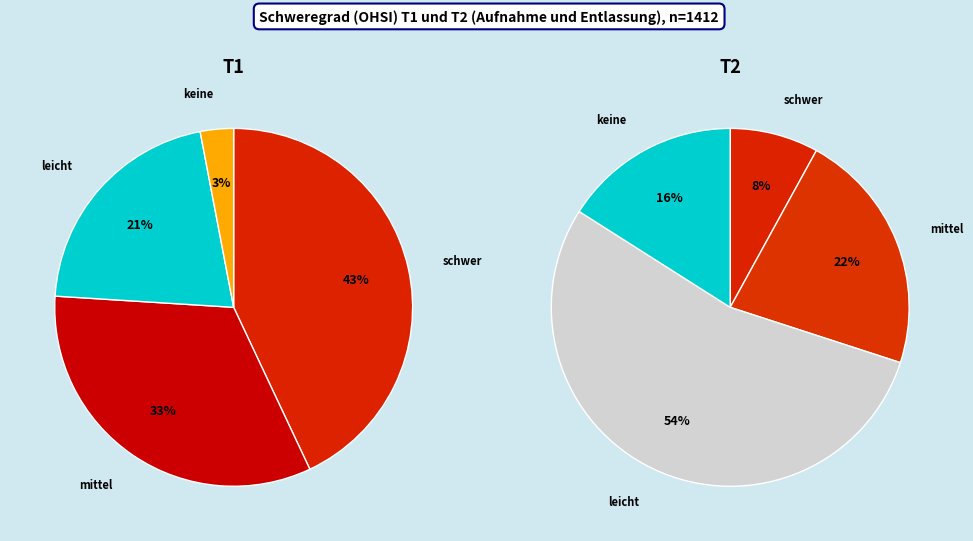

Is POOR the majority of the pie?

No